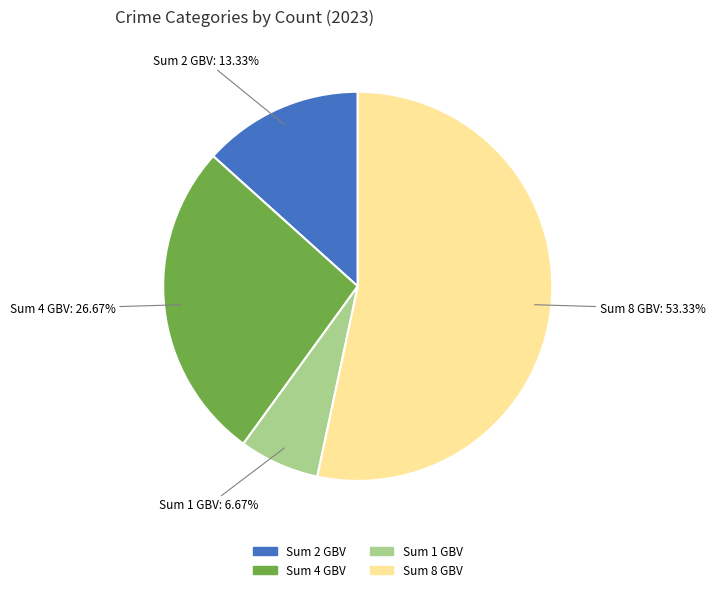

To the nearest percent, what is the difference between the largest and smallest slice percentages?

47%